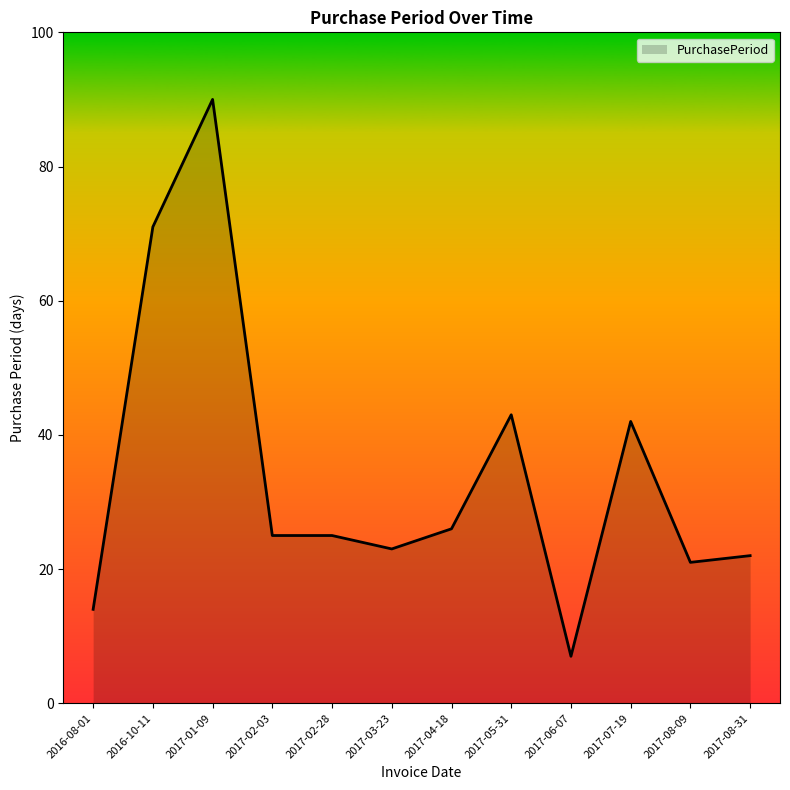

True or false: there are more than 1 points higher than both neighbors.

True